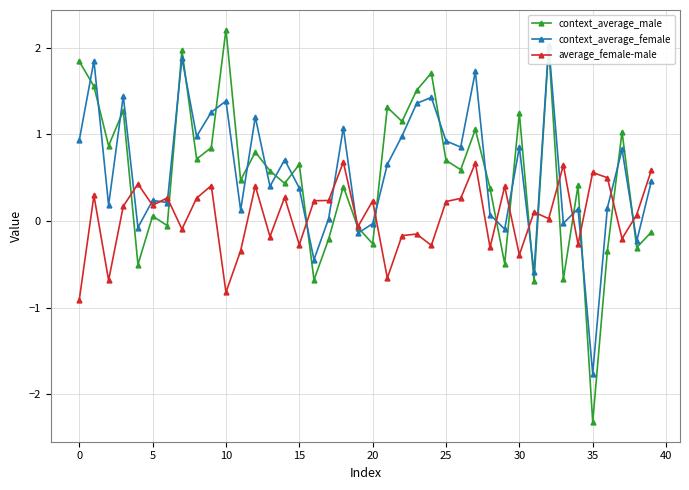

How many positive values does the context_average_male series have?

27